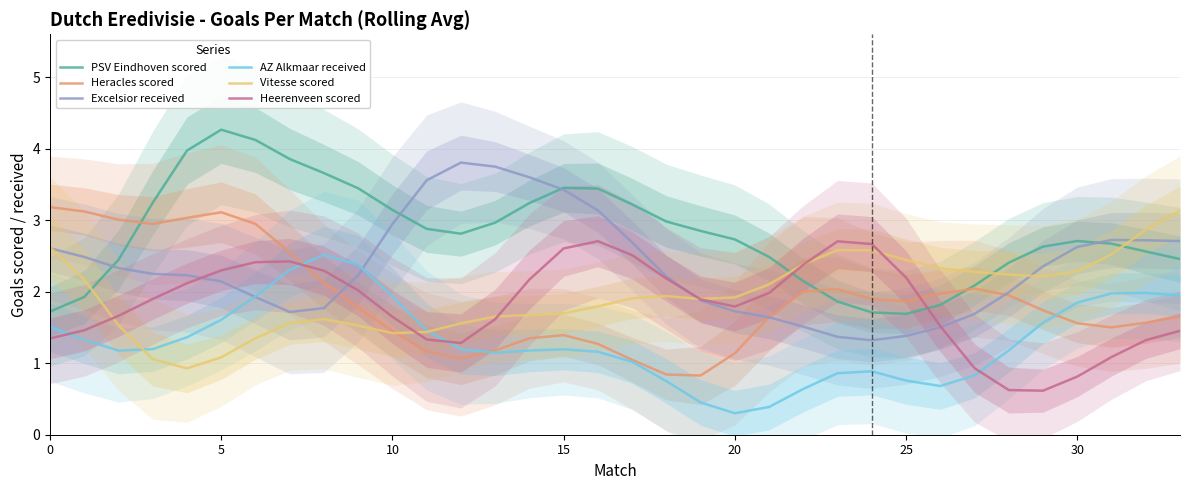

The Excelsior received series shows 1.3 at 24. True or false?

True